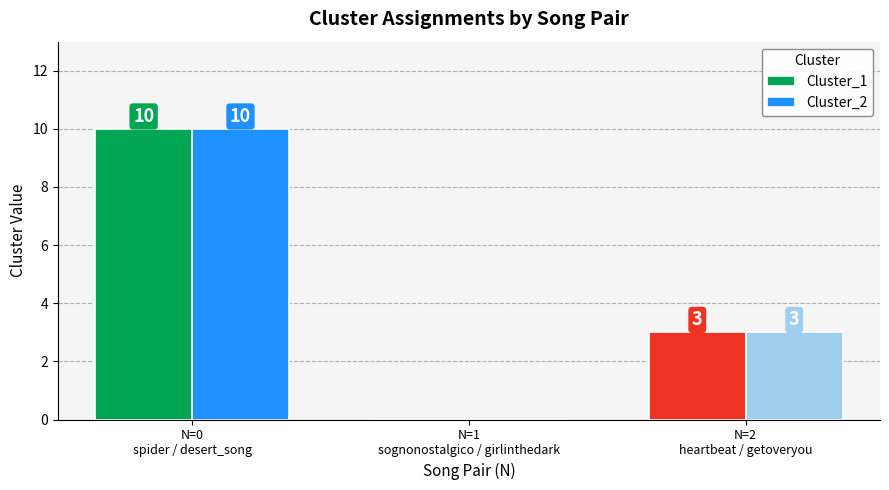

What is the maximum value shown in the chart?

10